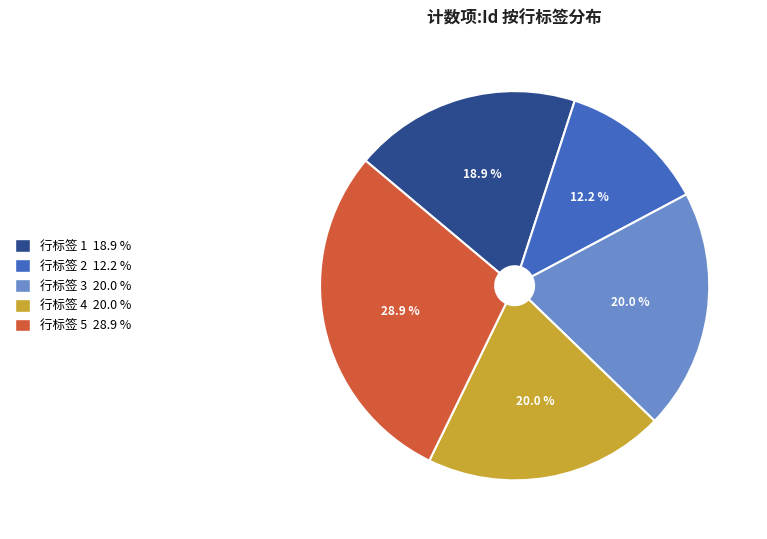

Does any single category account for the majority?

No